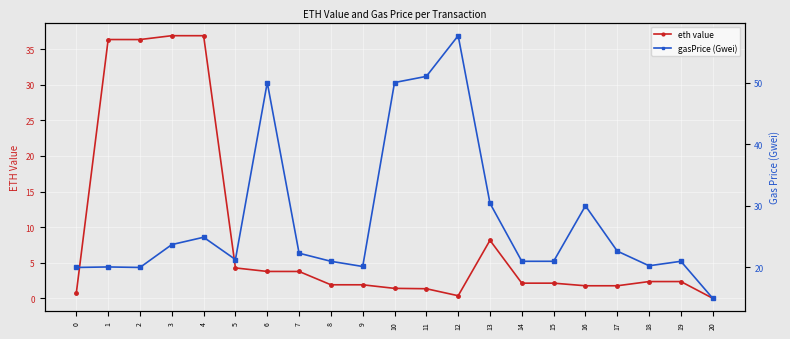

Reading left to right, transcribe all the data shown in this chart.

eth value: 0.8	36.3	36.3	36.9	36.9	4.3	3.8	3.8	1.9	1.9	1.4	1.3	0.4	8.2	2.1	2.1	1.8	1.8	2.4	2.4	0.0
gasPrice (Gwei): 20.0	20.1	20.0	23.7	24.9	21.3	50.0	22.3	21.0	20.2	50.0	51.0	57.6	30.4	21.0	21.0	30.0	22.7	20.3	21.0	15.0